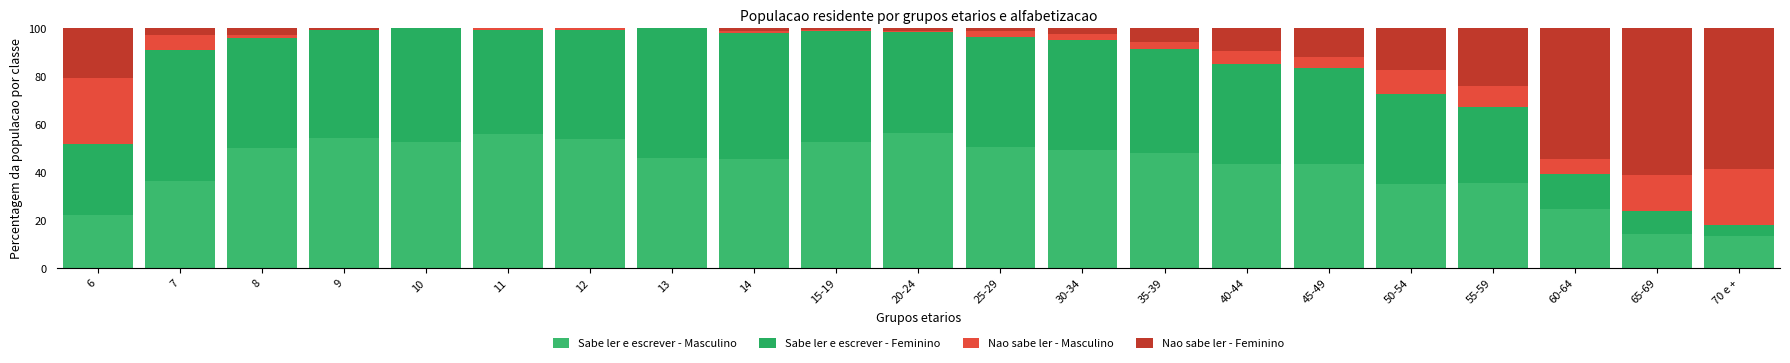

Are the bars horizontal?

No